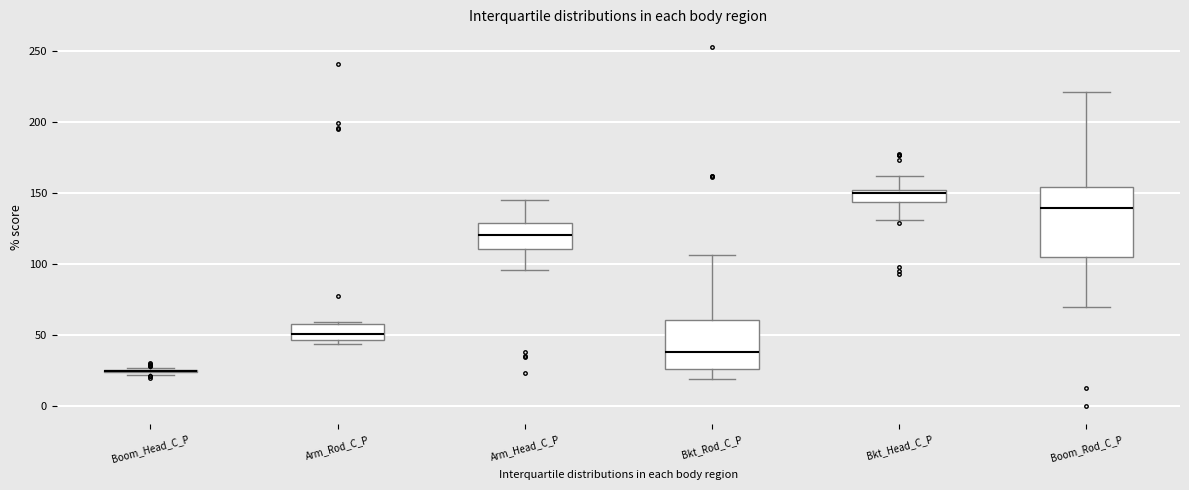

Which box is the tallest, from its lower edge to its upper edge?

Boom_Rod_C_P